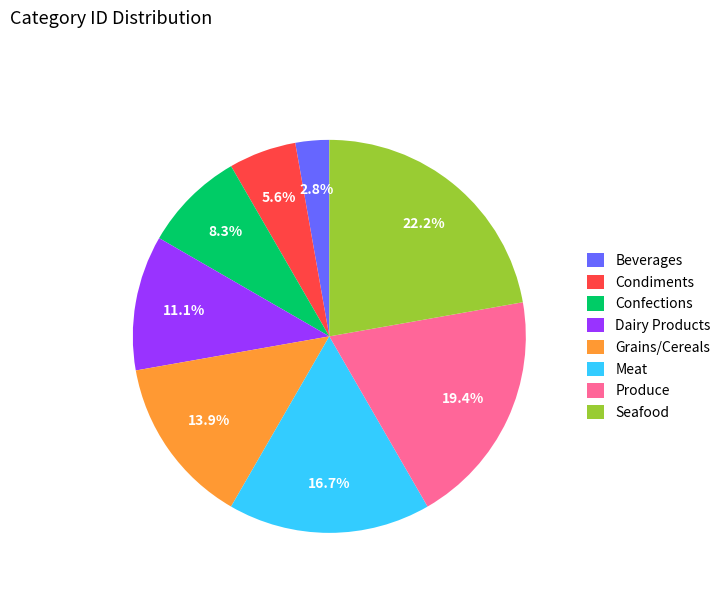

Which slice is the largest?

Seafood